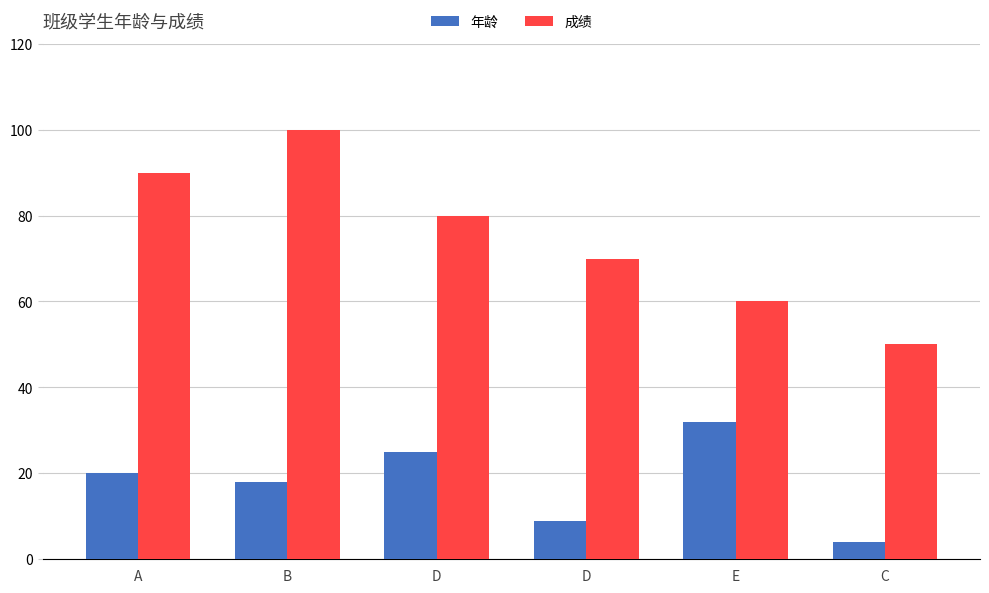

What is the average value of the 成绩 series?

75